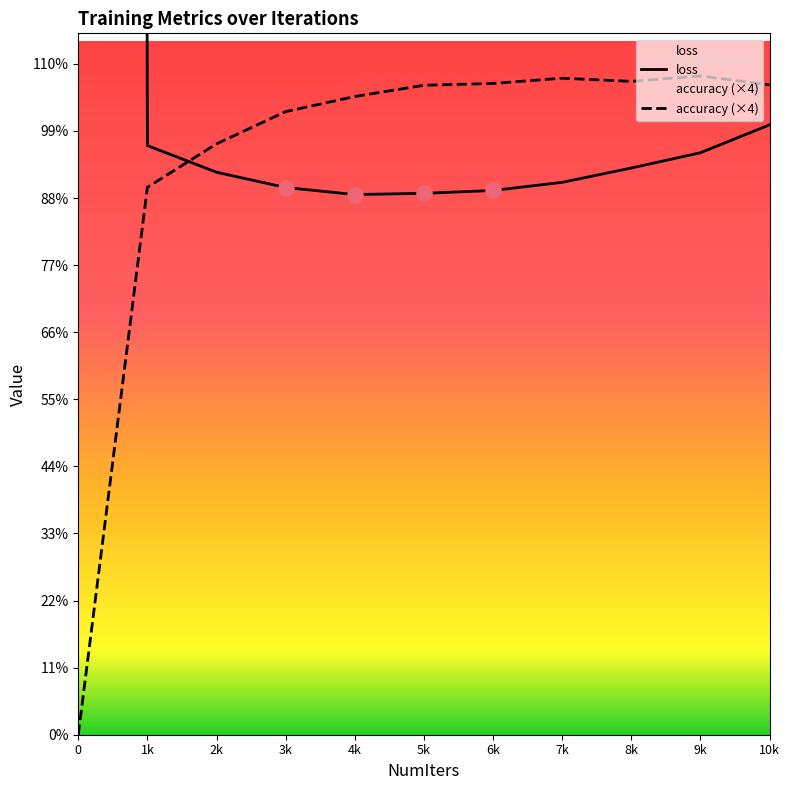

Which series has the widest spread of Y values?

loss